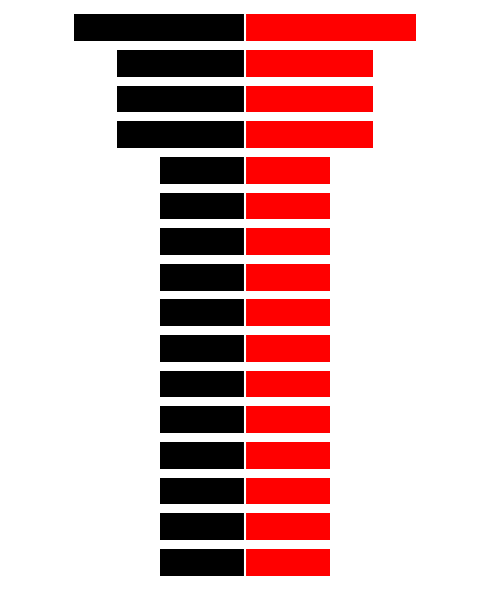

What is the average value?

2